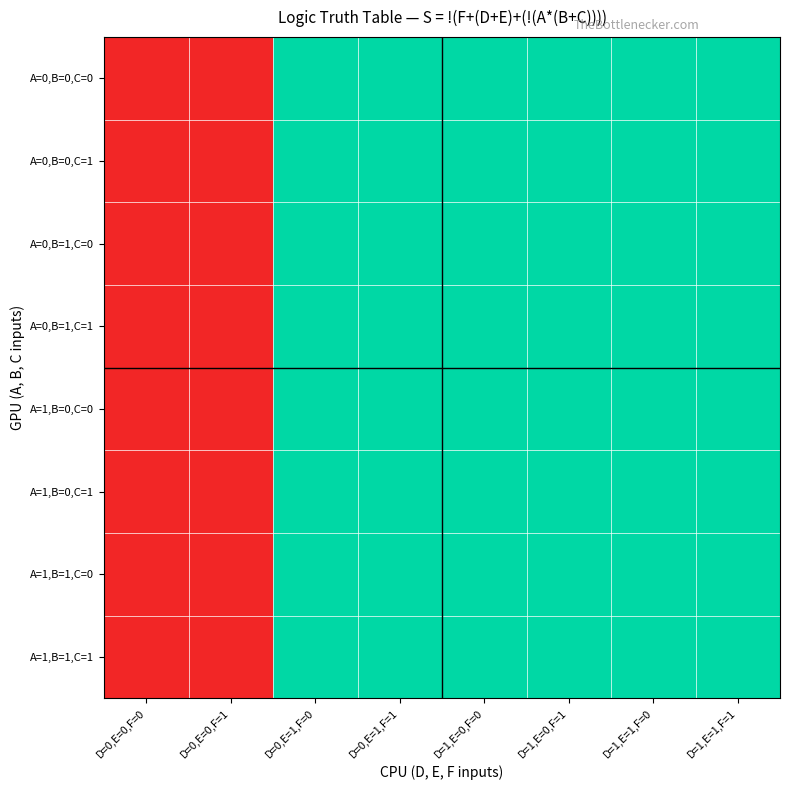

Reading left to right, transcribe all the data shown in this chart.

A=0,B=0,C=0: D=0,E=0,F=0=0	D=0,E=0,F=1=0	D=0,E=1,F=0=1	D=0,E=1,F=1=1	D=1,E=0,F=0=1	D=1,E=0,F=1=1	D=1,E=1,F=0=1	D=1,E=1,F=1=1
A=0,B=0,C=1: D=0,E=0,F=0=0	D=0,E=0,F=1=0	D=0,E=1,F=0=1	D=0,E=1,F=1=1	D=1,E=0,F=0=1	D=1,E=0,F=1=1	D=1,E=1,F=0=1	D=1,E=1,F=1=1
A=0,B=1,C=0: D=0,E=0,F=0=0	D=0,E=0,F=1=0	D=0,E=1,F=0=1	D=0,E=1,F=1=1	D=1,E=0,F=0=1	D=1,E=0,F=1=1	D=1,E=1,F=0=1	D=1,E=1,F=1=1
A=0,B=1,C=1: D=0,E=0,F=0=0	D=0,E=0,F=1=0	D=0,E=1,F=0=1	D=0,E=1,F=1=1	D=1,E=0,F=0=1	D=1,E=0,F=1=1	D=1,E=1,F=0=1	D=1,E=1,F=1=1
A=1,B=0,C=0: D=0,E=0,F=0=0	D=0,E=0,F=1=0	D=0,E=1,F=0=1	D=0,E=1,F=1=1	D=1,E=0,F=0=1	D=1,E=0,F=1=1	D=1,E=1,F=0=1	D=1,E=1,F=1=1
A=1,B=0,C=1: D=0,E=0,F=0=0	D=0,E=0,F=1=0	D=0,E=1,F=0=1	D=0,E=1,F=1=1	D=1,E=0,F=0=1	D=1,E=0,F=1=1	D=1,E=1,F=0=1	D=1,E=1,F=1=1
A=1,B=1,C=0: D=0,E=0,F=0=0	D=0,E=0,F=1=0	D=0,E=1,F=0=1	D=0,E=1,F=1=1	D=1,E=0,F=0=1	D=1,E=0,F=1=1	D=1,E=1,F=0=1	D=1,E=1,F=1=1
A=1,B=1,C=1: D=0,E=0,F=0=0	D=0,E=0,F=1=0	D=0,E=1,F=0=1	D=0,E=1,F=1=1	D=1,E=0,F=0=1	D=1,E=0,F=1=1	D=1,E=1,F=0=1	D=1,E=1,F=1=1